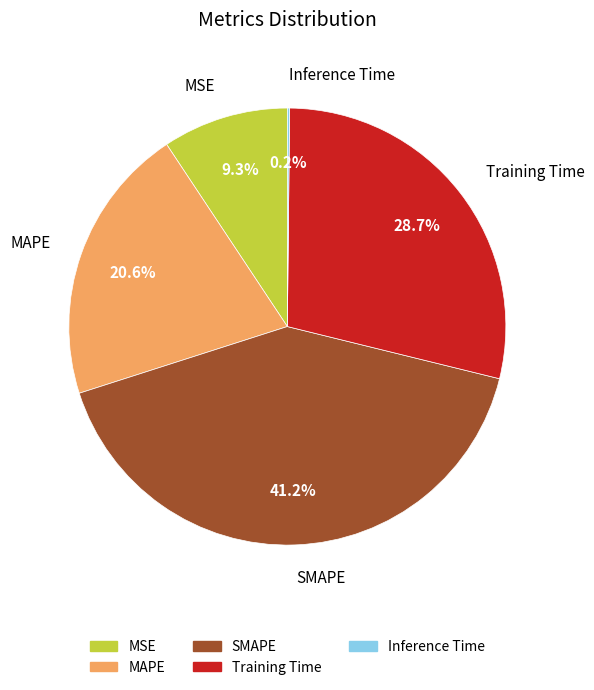

Is there a majority slice in this chart?

No